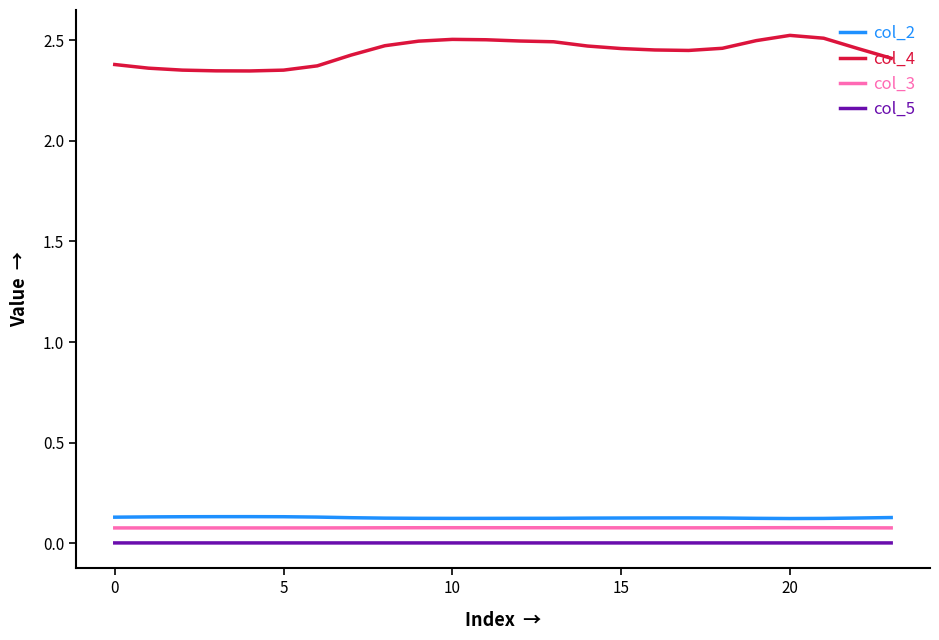

At how many categories does at least one series exceed 0?

24